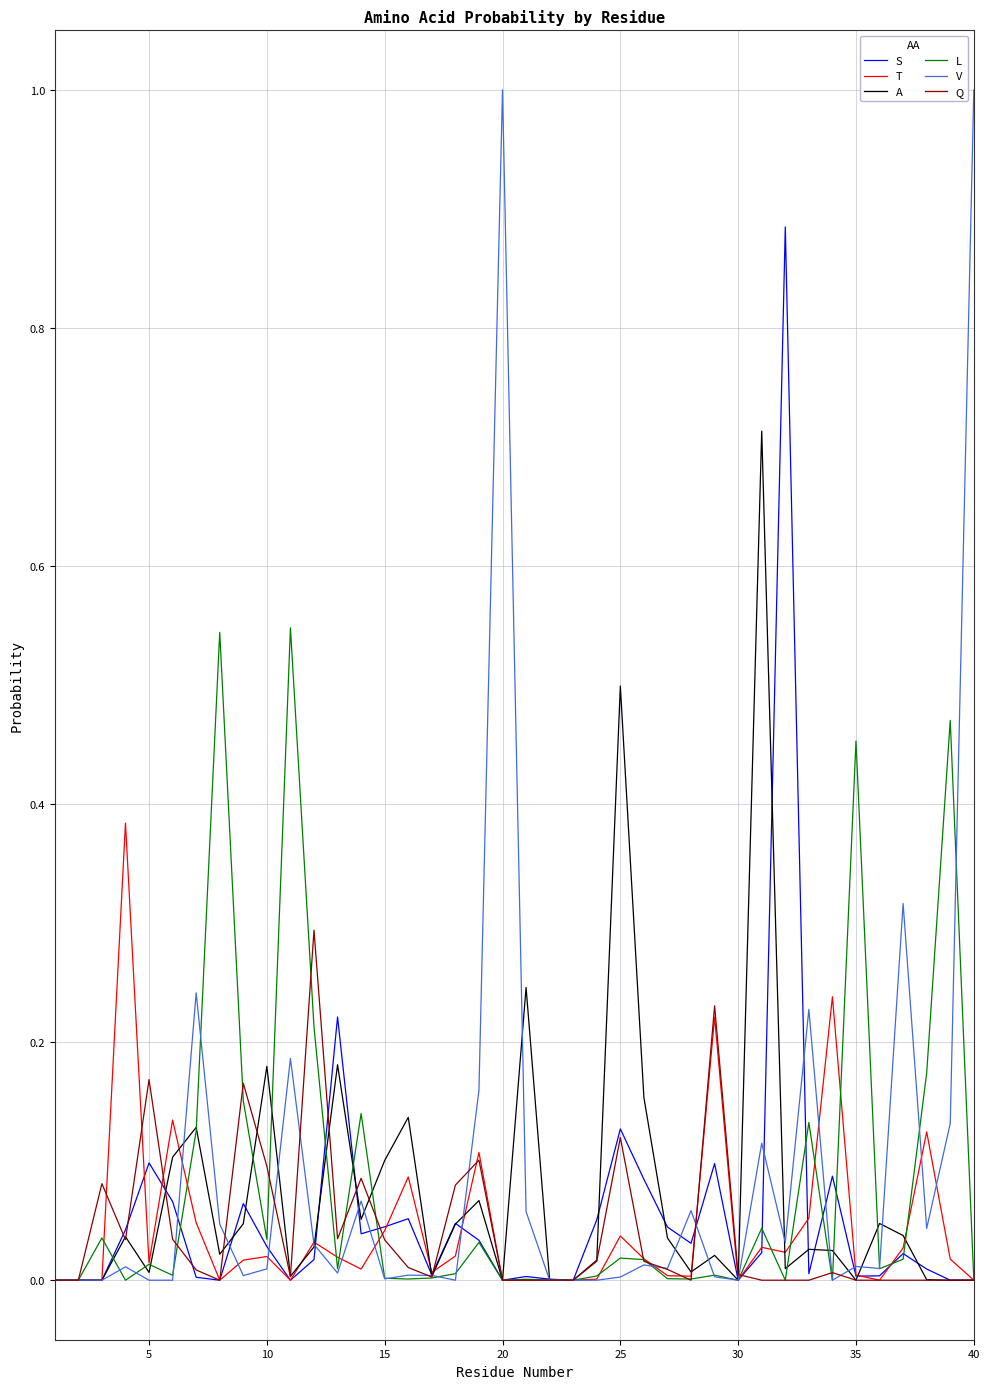

Does the chart display data point markers on the line(s)?

No